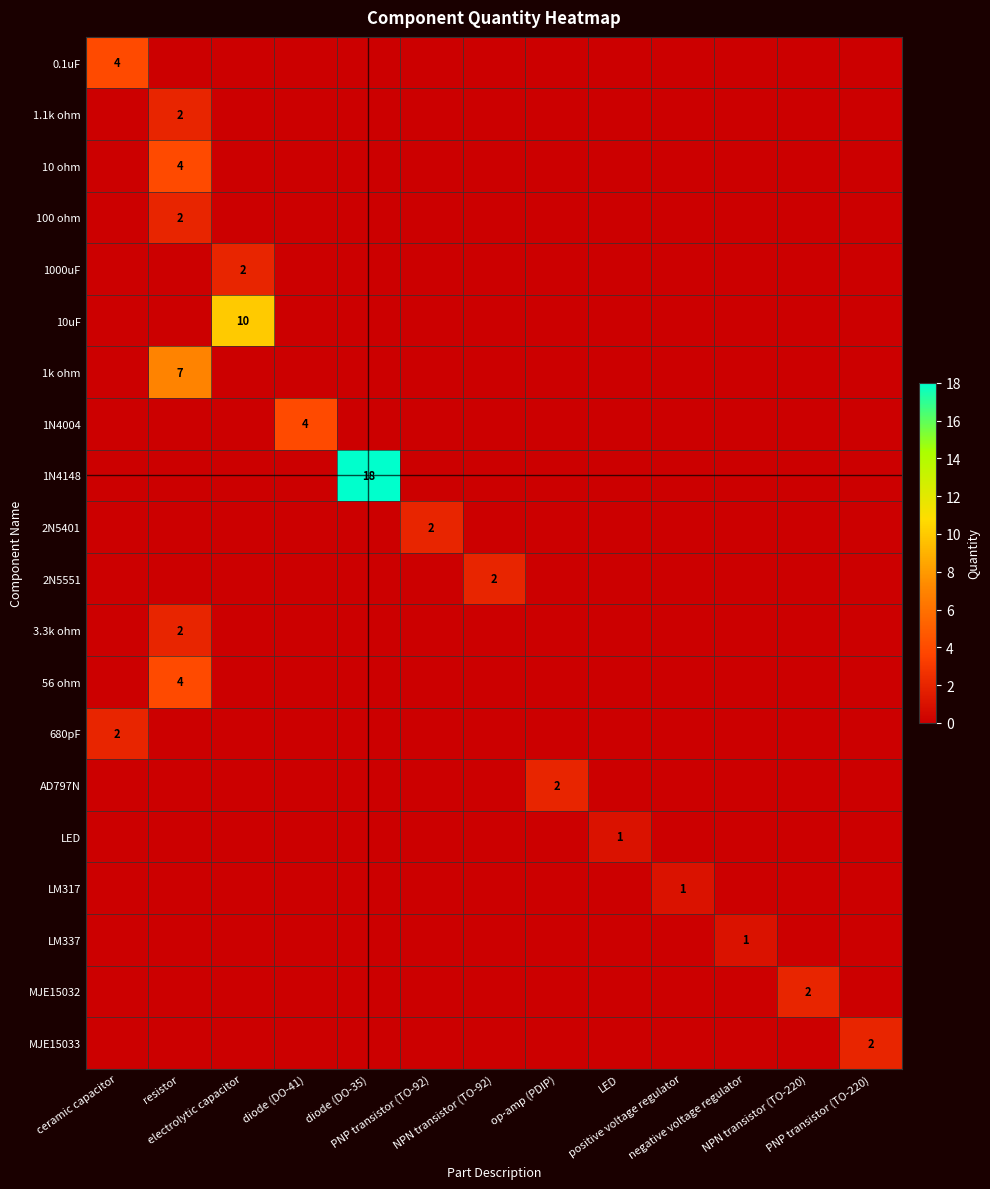

How many categories are shown in the chart?

13